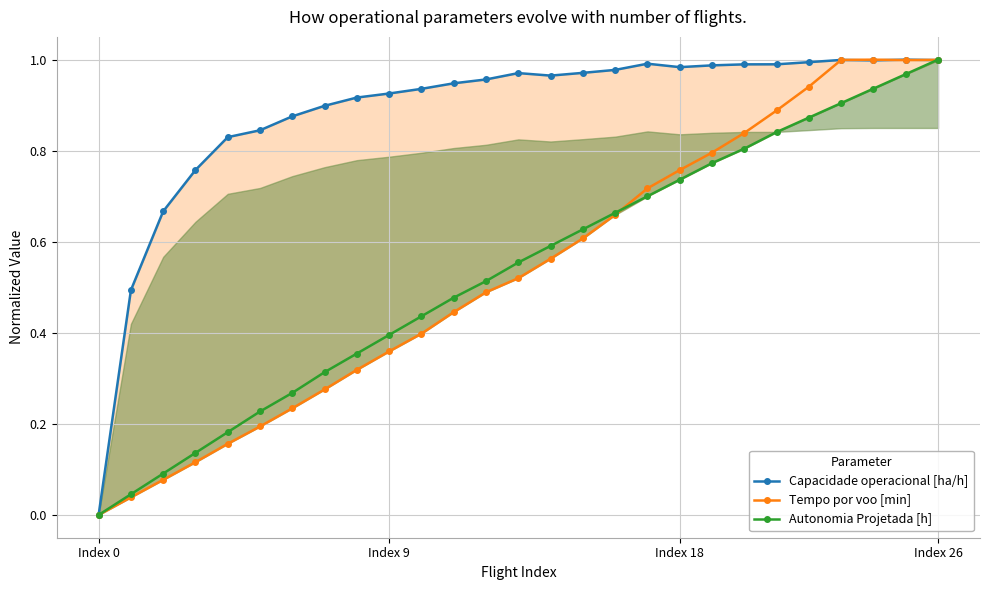

Rank the series at 8 from lowest to highest value.

Tempo por voo [min], Autonomia Projetada [h], Capacidade operacional [ha/h]